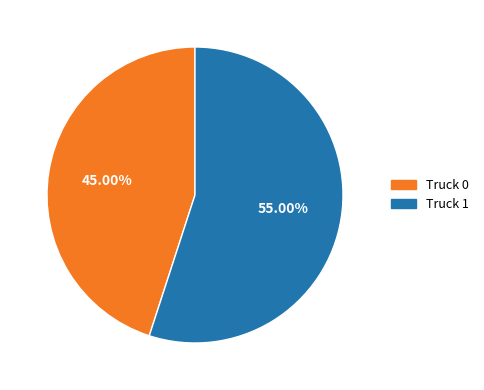

Which slice represents more than half of the pie?

Truck 1